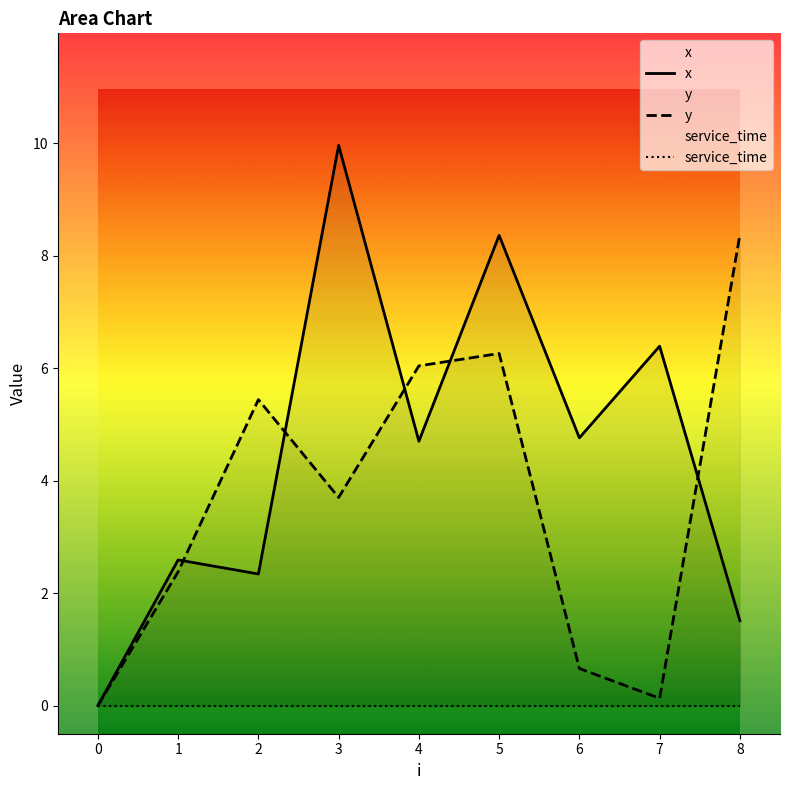

The y series shows 0.7 at 6. True or false?

True